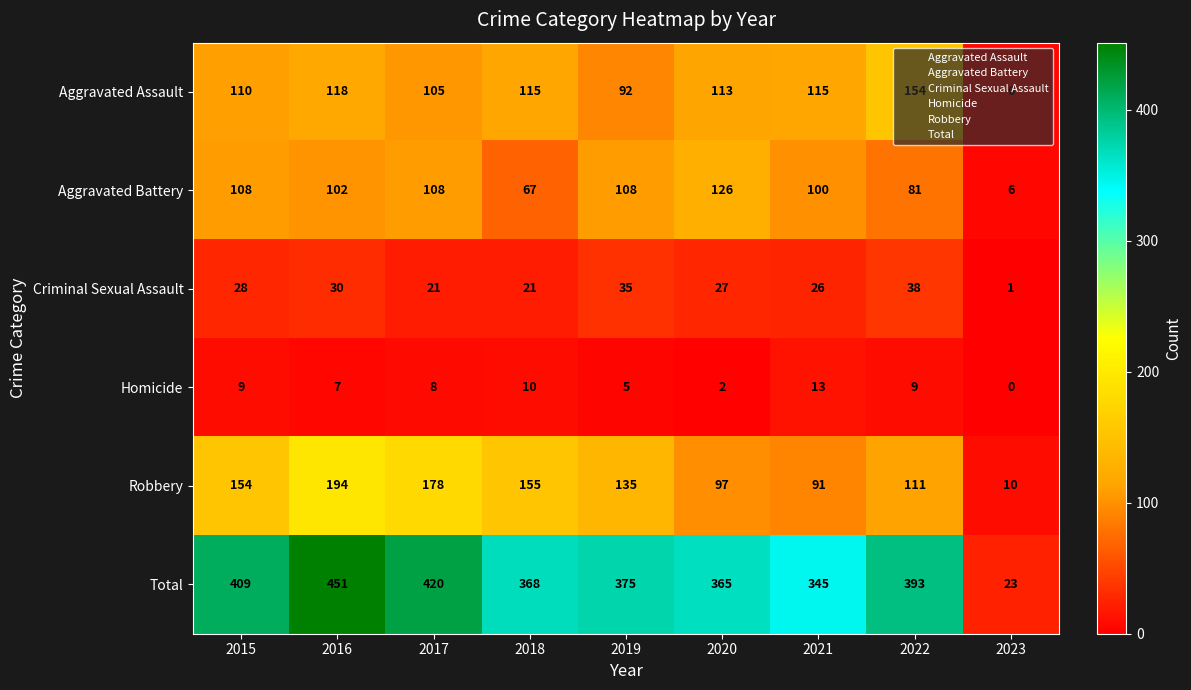

The Homicide series shows 9 at 2015. True or false?

True